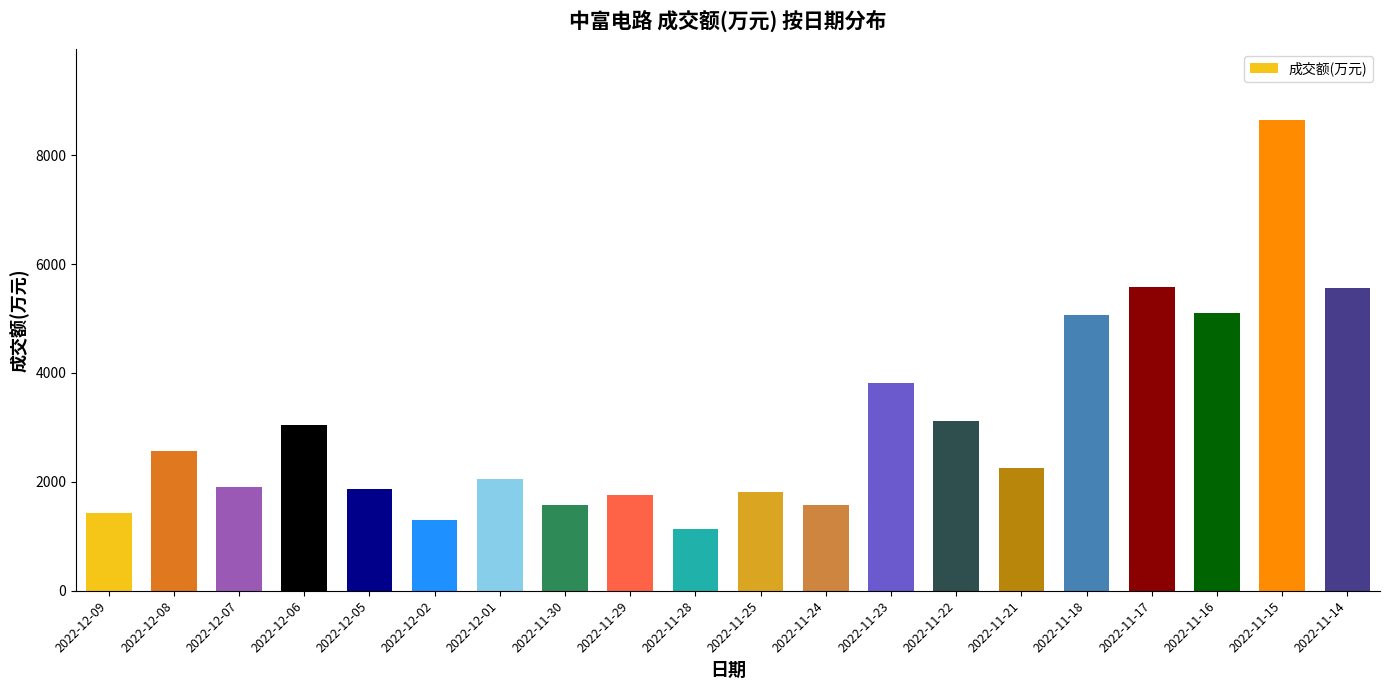

True or false: the data shows 2451 at 2022-12-09.

False